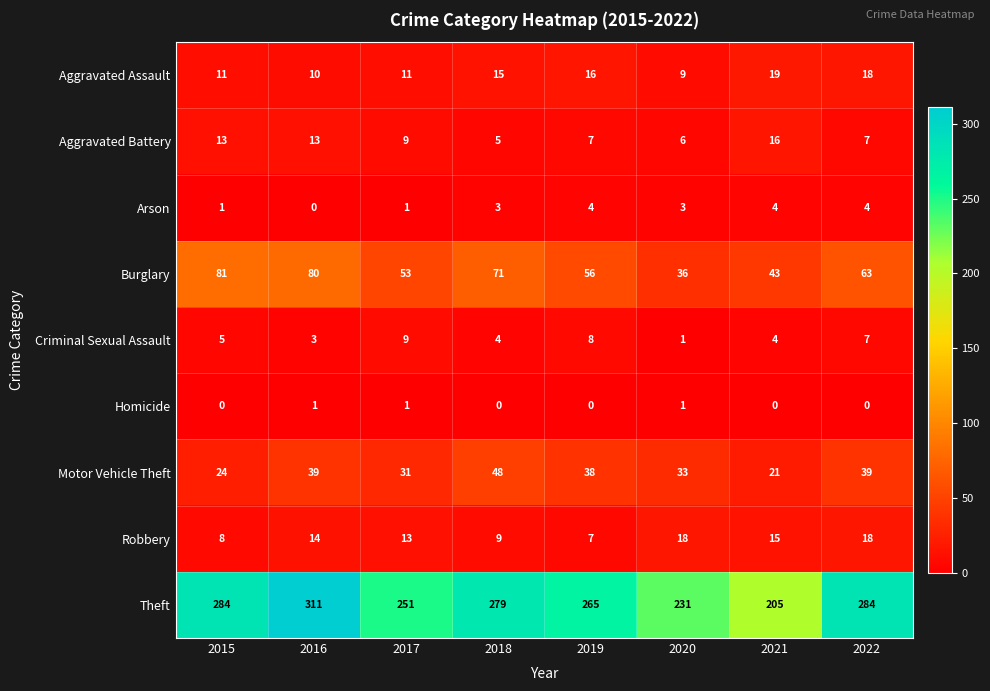

What is the maximum value for Aggravated Assault?

19